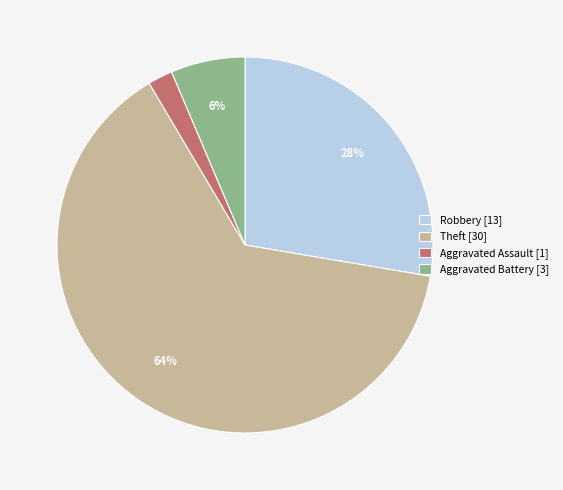

Does any single category account for the majority?

Yes